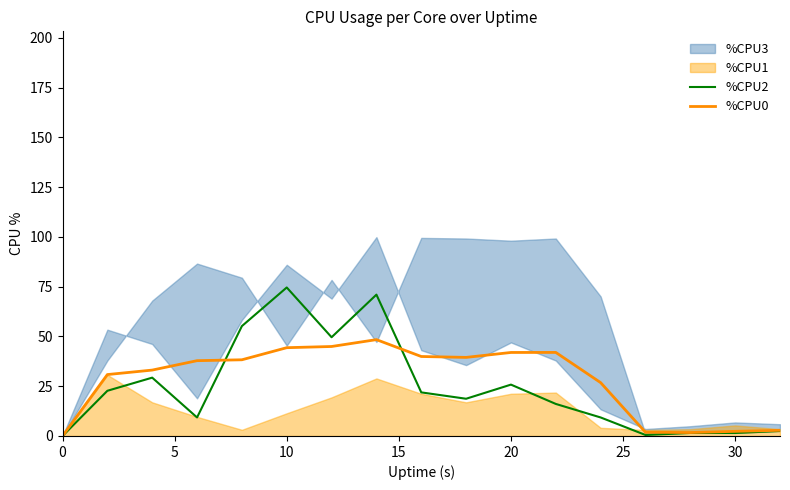

Does the chart have visible grid lines?

No